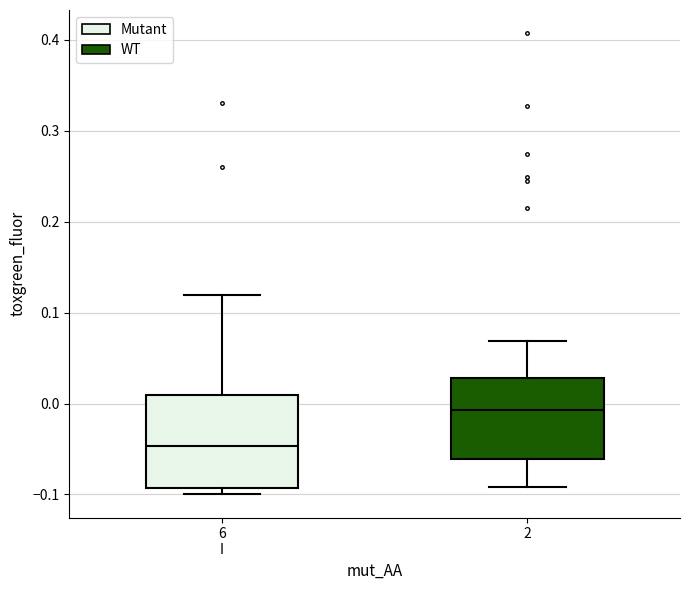

Reading left to right, transcribe this box plot: for each box, give where its median line is, the range the box spans, and where its two whiskers end, as read against the y-axis. The values are not printed on the chart, so give them approximately, as read against the axis.

6 I: median -0.05, box -0.09 to 0.01, whiskers -0.10 to 0.12
2: median -0.01, box -0.06 to 0.03, whiskers -0.09 to 0.07